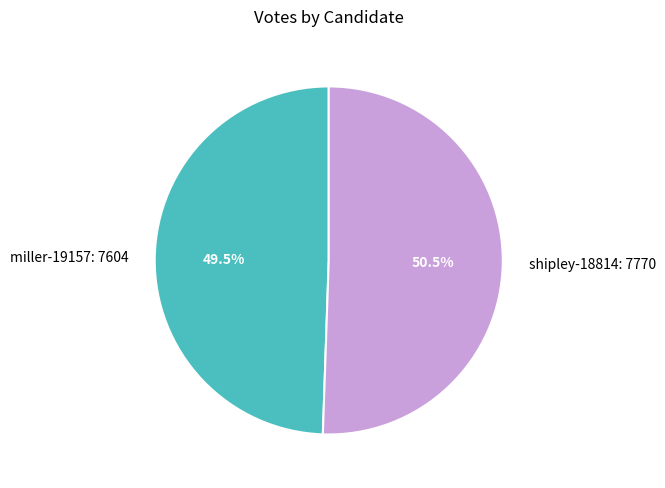

Does shipley-18814 represent more than half of the total?

Yes